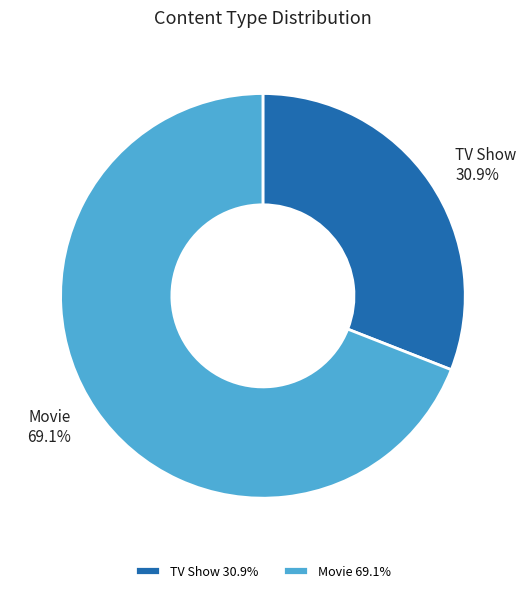

How many slices are in this pie chart?

2